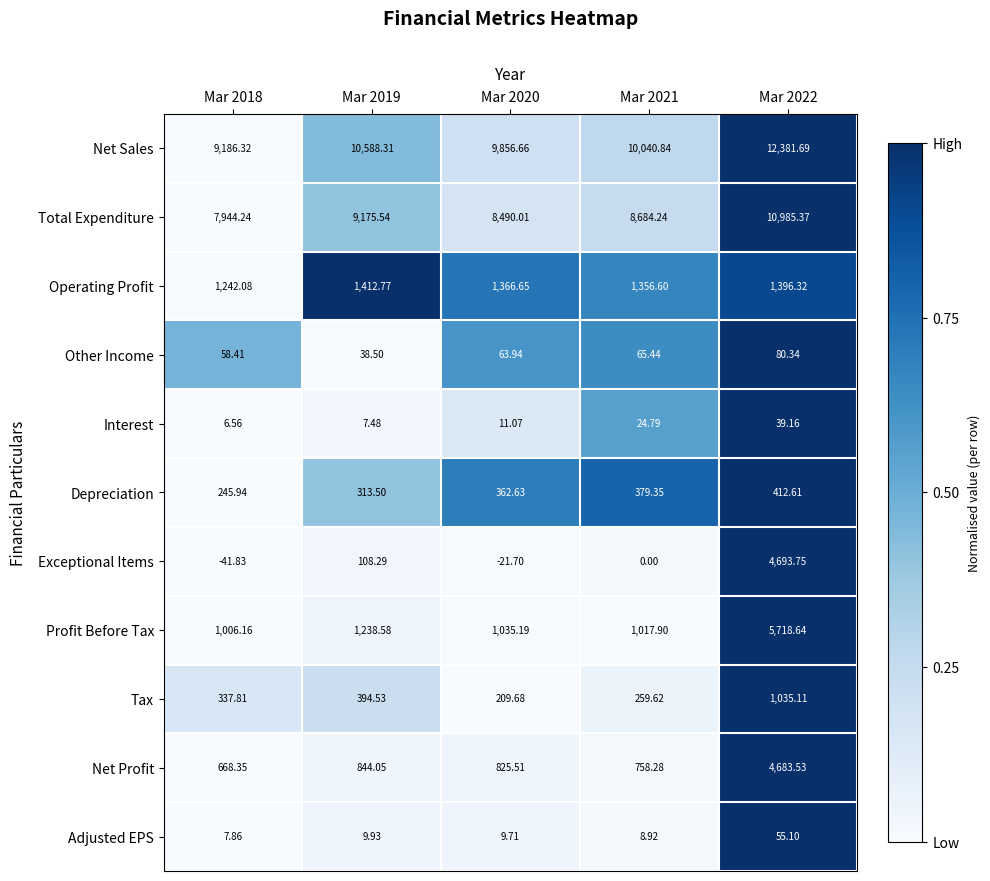

Rank the series at Mar 2022 from highest to lowest value.

Net Sales, Total Expenditure, Profit Before Tax, Exceptional Items, Net Profit, Operating Profit, Tax, Depreciation, Other Income, Adjusted EPS, Interest